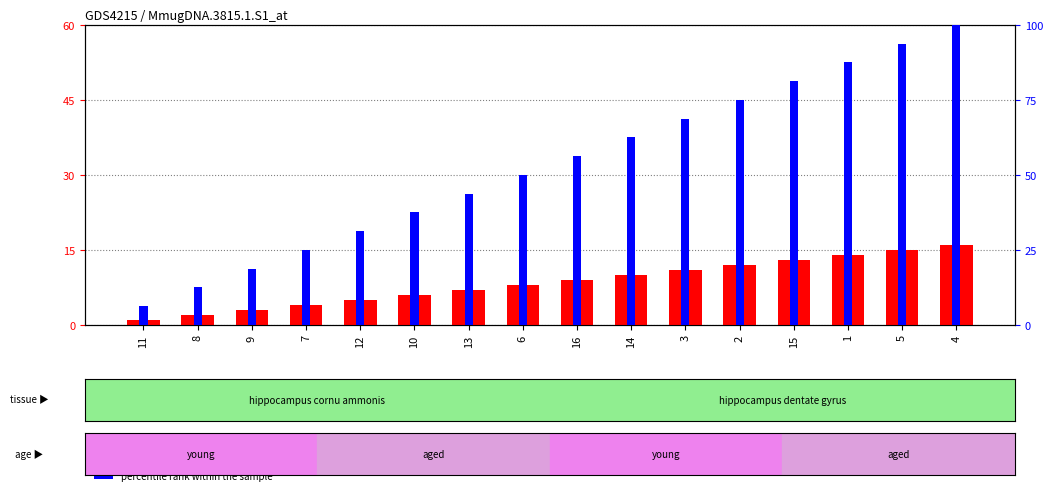

At which label is percentile rank within the sample closest to 53?

6